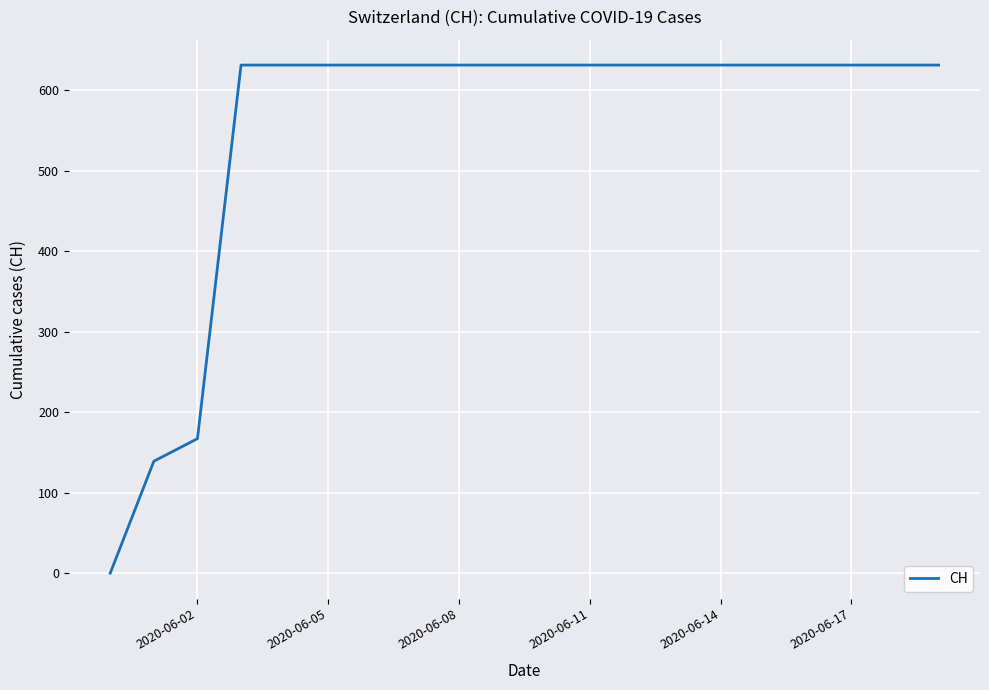

Is this an area chart (filled region under the line)?

No